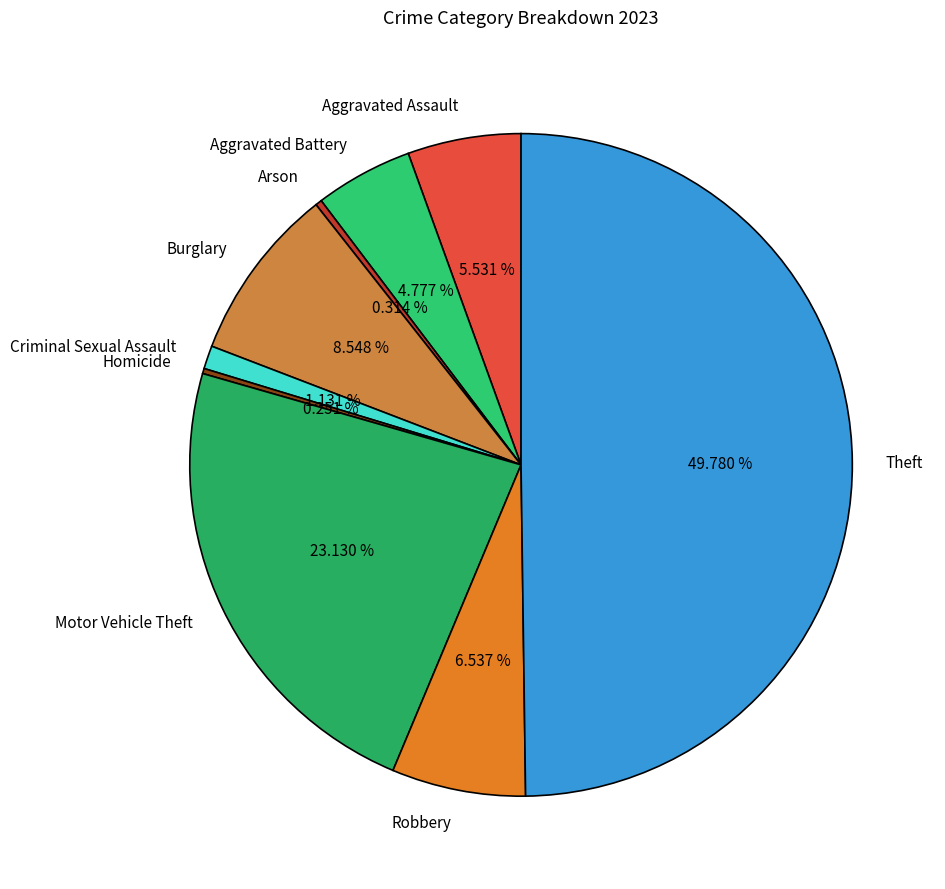

Between Motor Vehicle Theft and Aggravated Battery, which is larger?

Motor Vehicle Theft